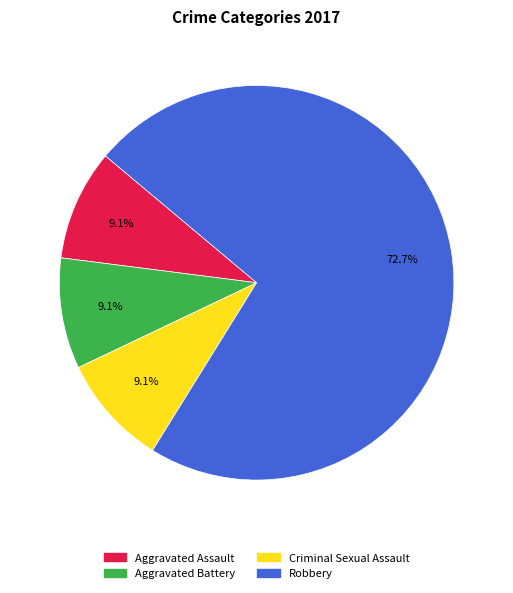

Count the number of slices in the pie.

4